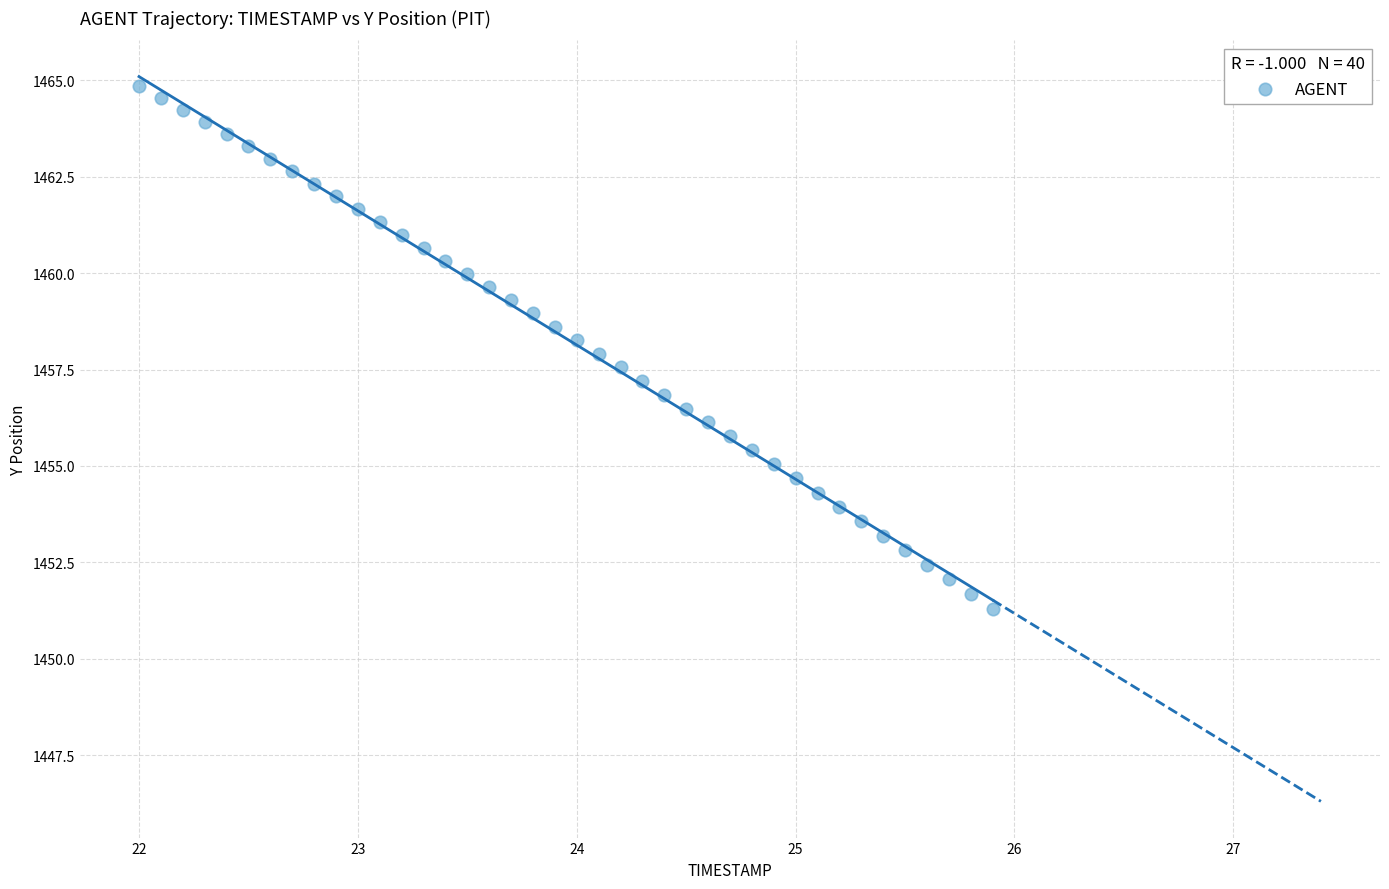

What is the range of Y values (max minus min)?

13.6